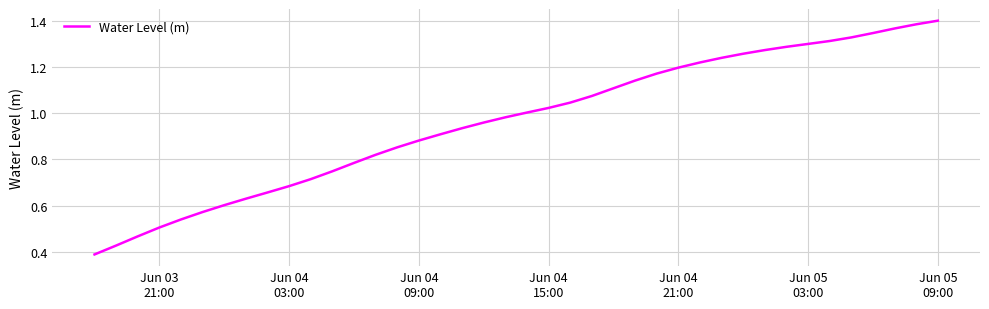

Reading left to right, extract all data points from this chart.

0.4	0.4	0.5	0.5	0.5	0.6	0.6	0.6	0.7	0.7	0.7	0.7	0.8	0.8	0.9	0.9	0.9	0.9	1.0	1.0	1.0	1.0	1.0	1.1	1.1	1.1	1.2	1.2	1.2	1.2	1.3	1.3	1.3	1.3	1.3	1.3	1.3	1.4	1.4	1.4